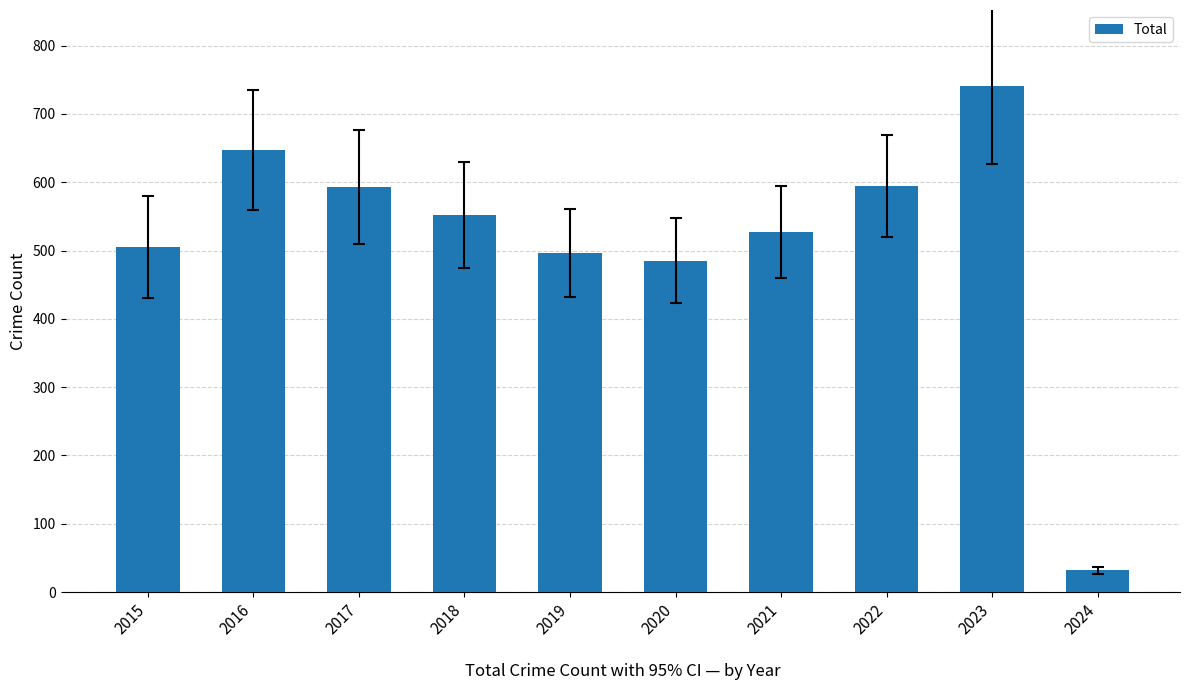

What is the sum of the values at 2020 and 2017?

1078